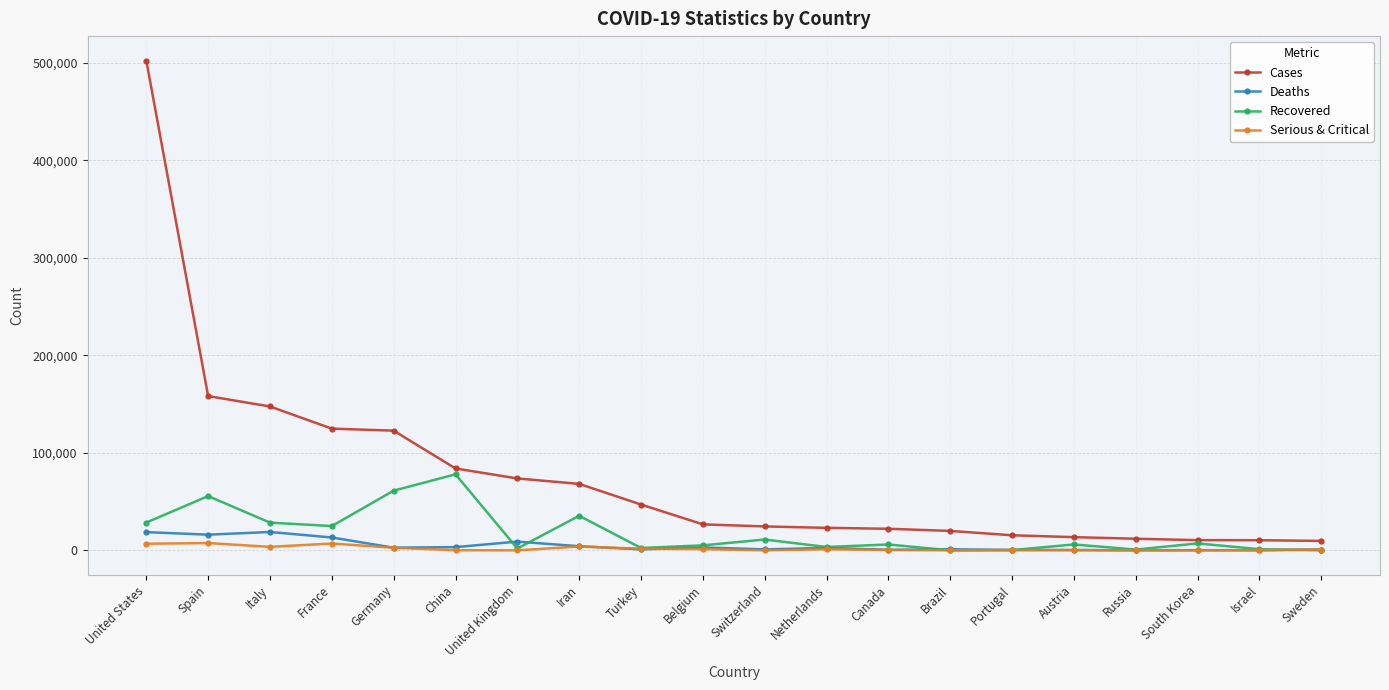

Between United Kingdom and Russia, which series saw the biggest shift?

Cases